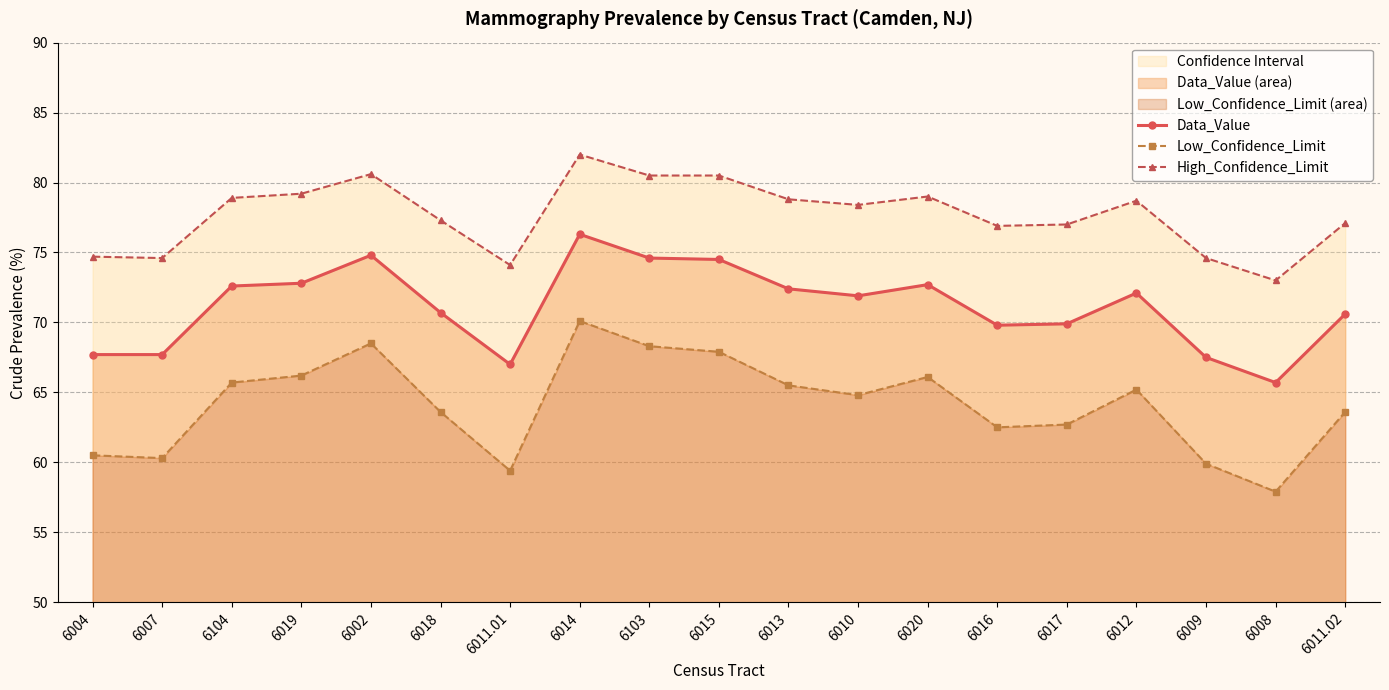

Reading left to right, transcribe all the data shown in this chart.

Data_Value: 67.7	67.7	72.6	72.8	74.8	70.7	67.0	76.3	74.6	74.5	72.4	71.9	72.7	69.8	69.9	72.1	67.5	65.7	70.6
Low_Confidence_Limit: 60.5	60.3	65.7	66.2	68.5	63.6	59.4	70.1	68.3	67.9	65.5	64.8	66.1	62.5	62.7	65.2	59.9	57.9	63.6
High_Confidence_Limit: 74.7	74.6	78.9	79.2	80.6	77.3	74.1	82.0	80.5	80.5	78.8	78.4	79.0	76.9	77.0	78.7	74.6	73.0	77.1